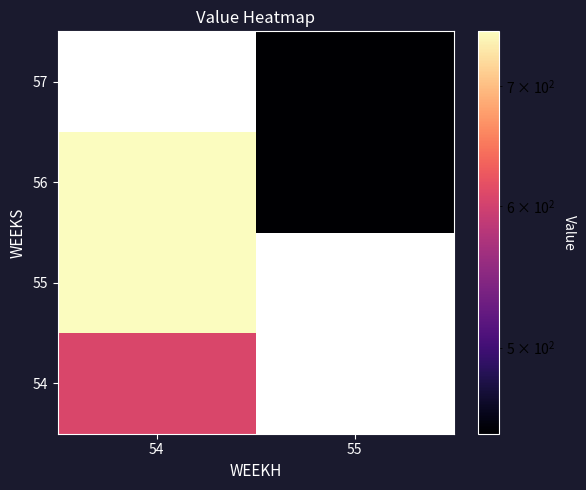

List the series in order of their peak value, lowest first.

54, 55, 56, 57